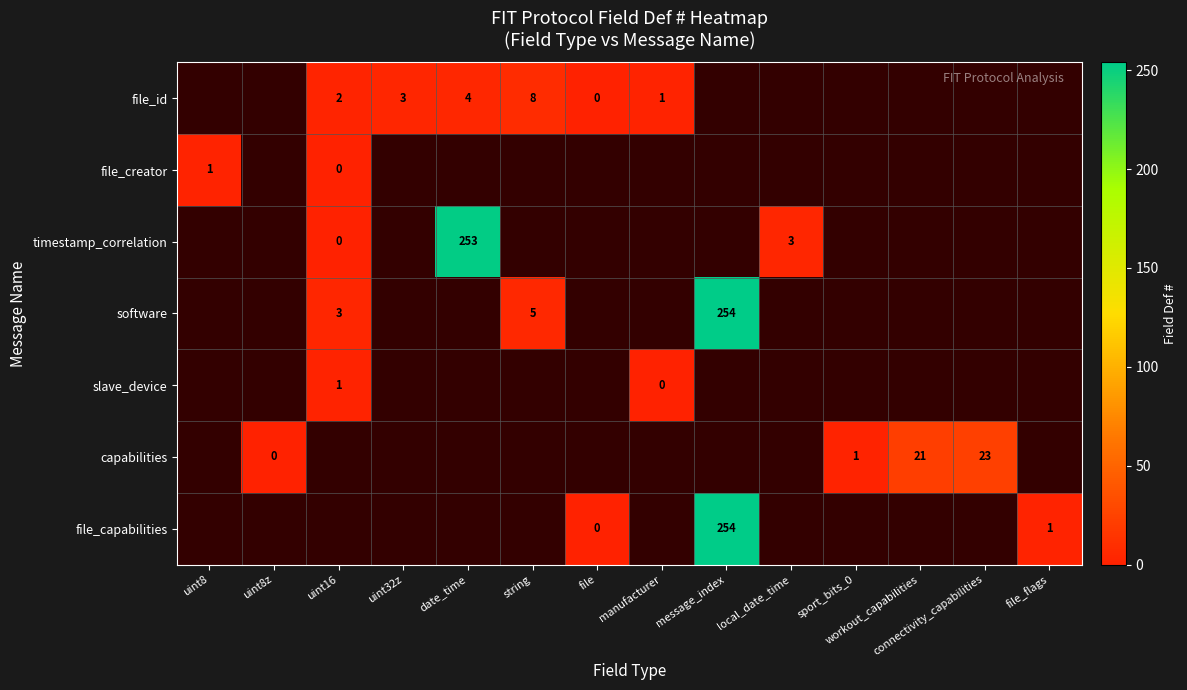

How many values in slave_device are above zero?

1